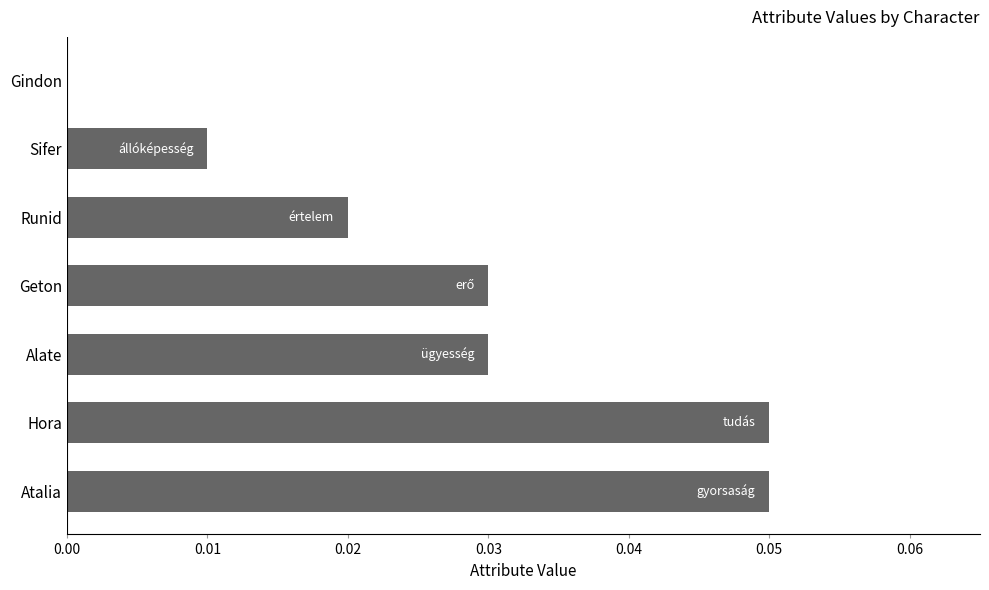

Is it true that the value at Sifer is 0.0?

True